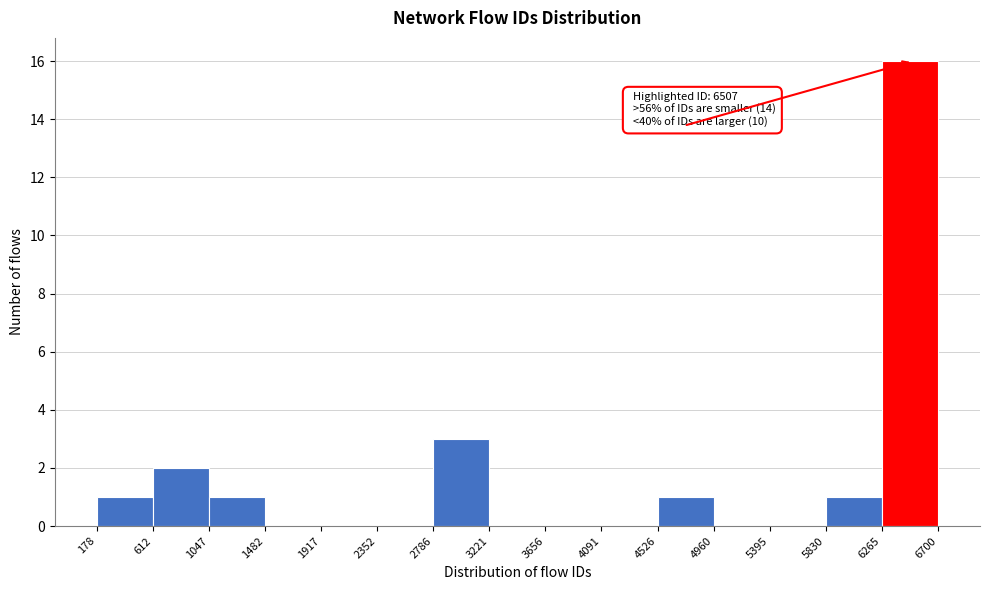

Over which range of the x-axis is the bar tallest?

6265 to 6700